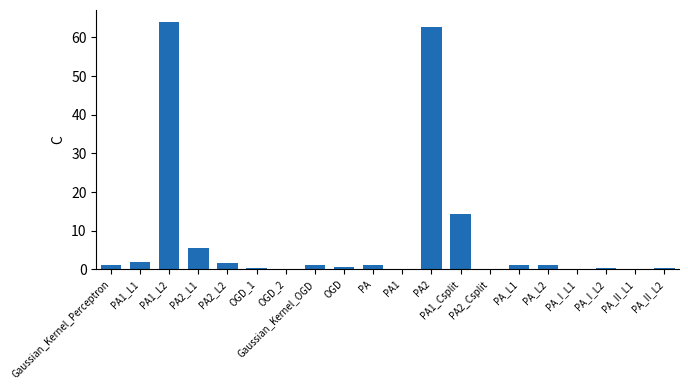

At which label is the value closest to 31?

PA1_Csplit